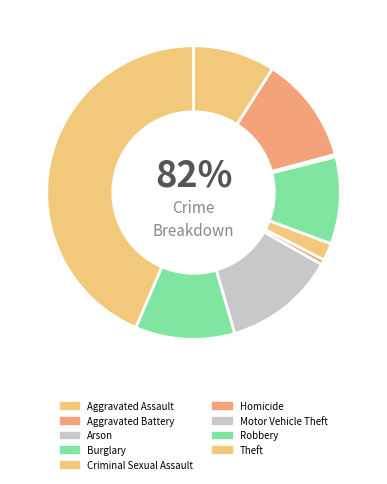

What is the ratio of the value at Criminal Sexual Assault to the value at Aggravated Assault?

0.2